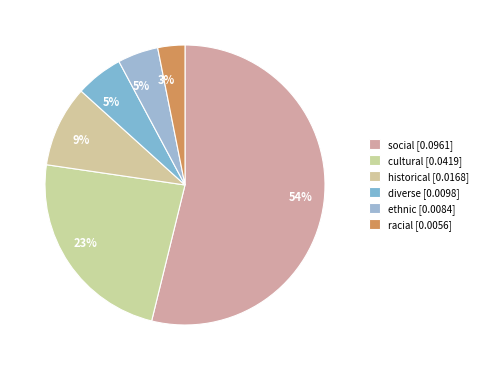

How many segments does this pie chart have?

6